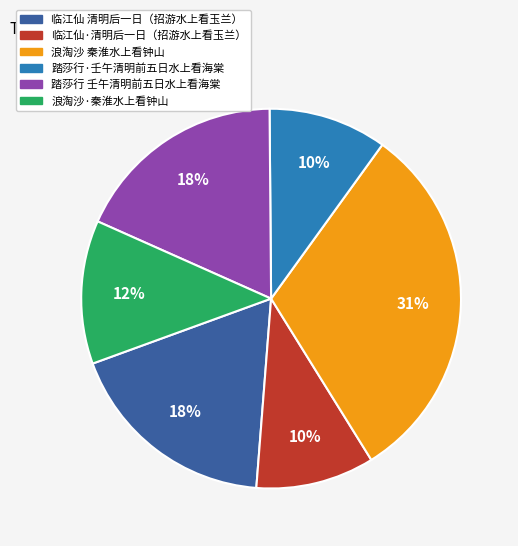

Is there any slice that represents more than half of the pie?

No